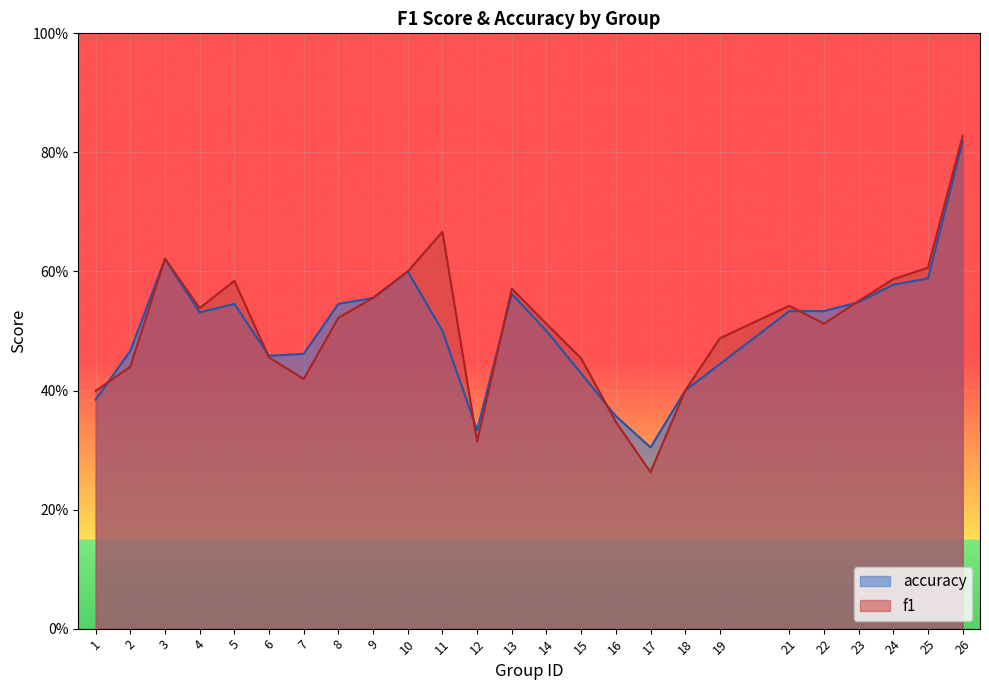

Where is the first local maximum for f1?

3